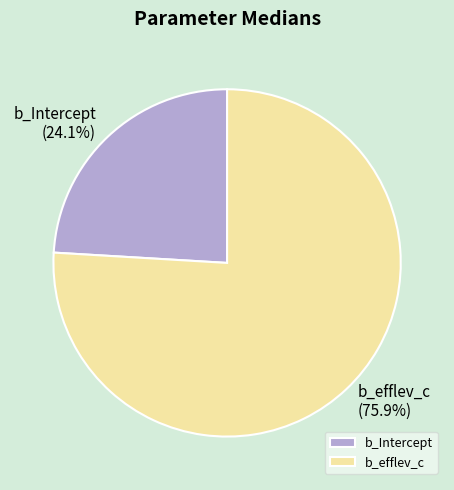

Combined, do b_Intercept and b_efflev_c account for over 50%?

Yes